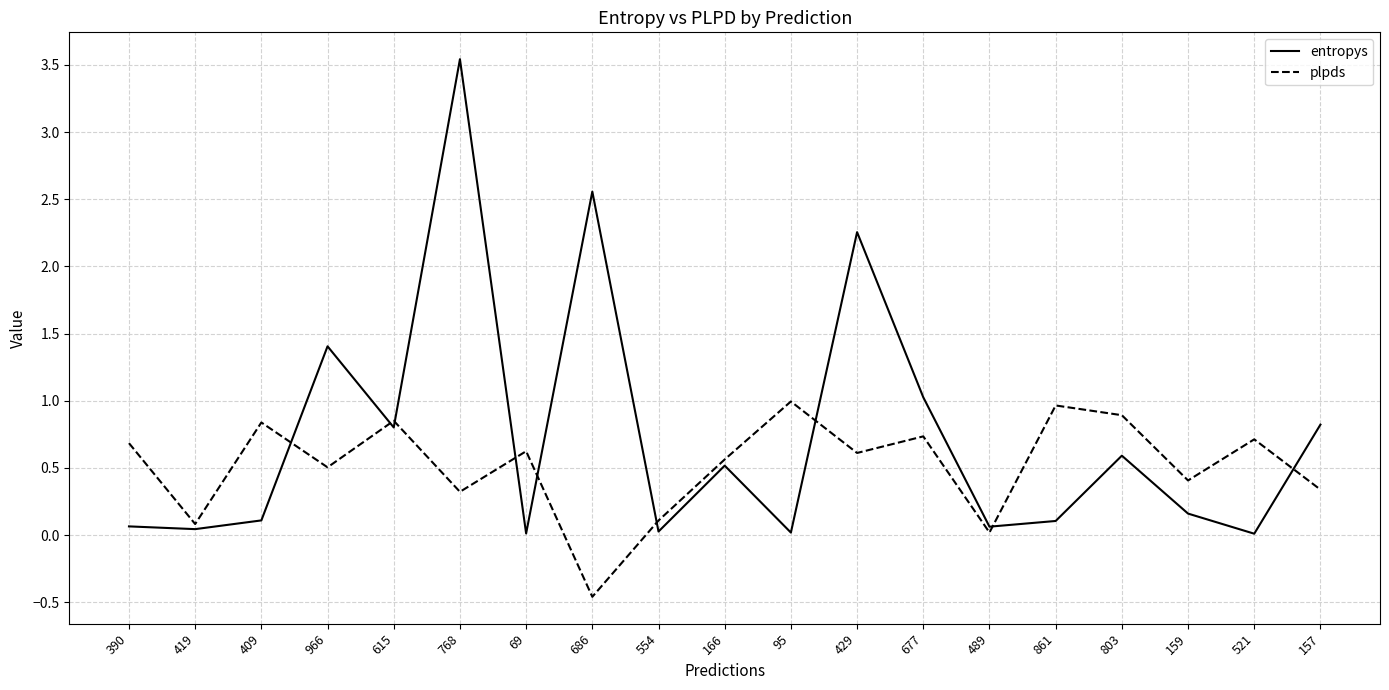

Between which two adjacent categories do entropys and plpds first intersect?

409 and 966